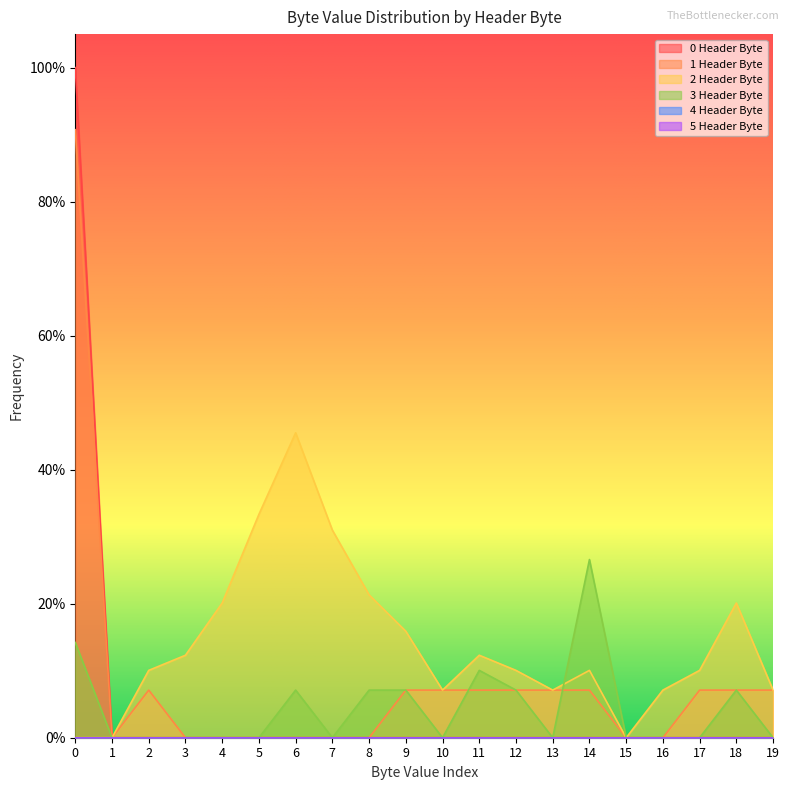

Count the number of categories in the chart.

20